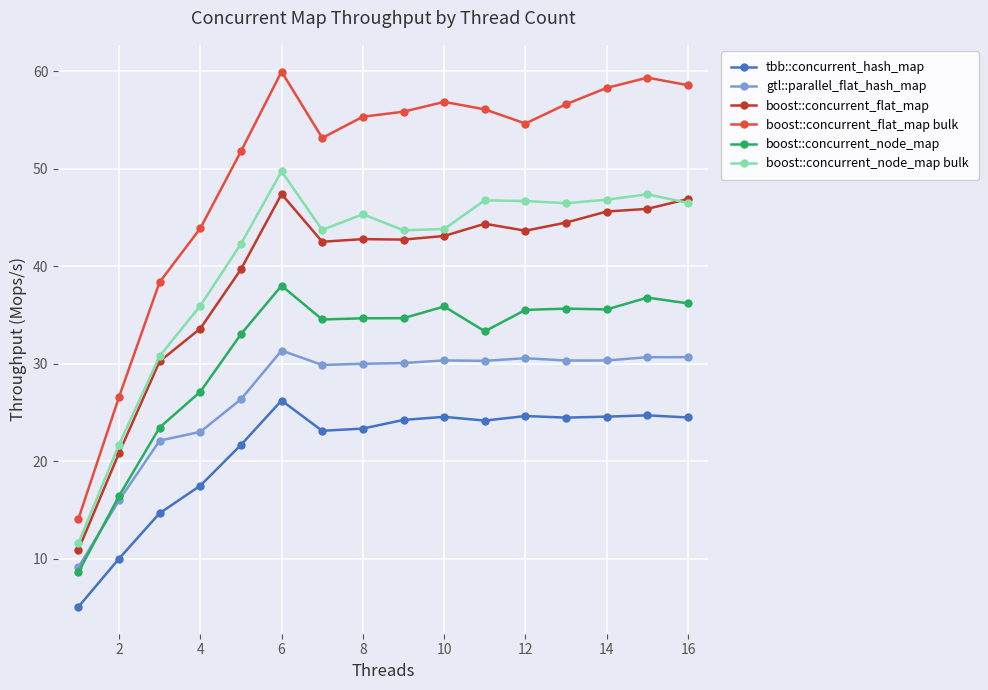

Count the number of categories in the chart.

16